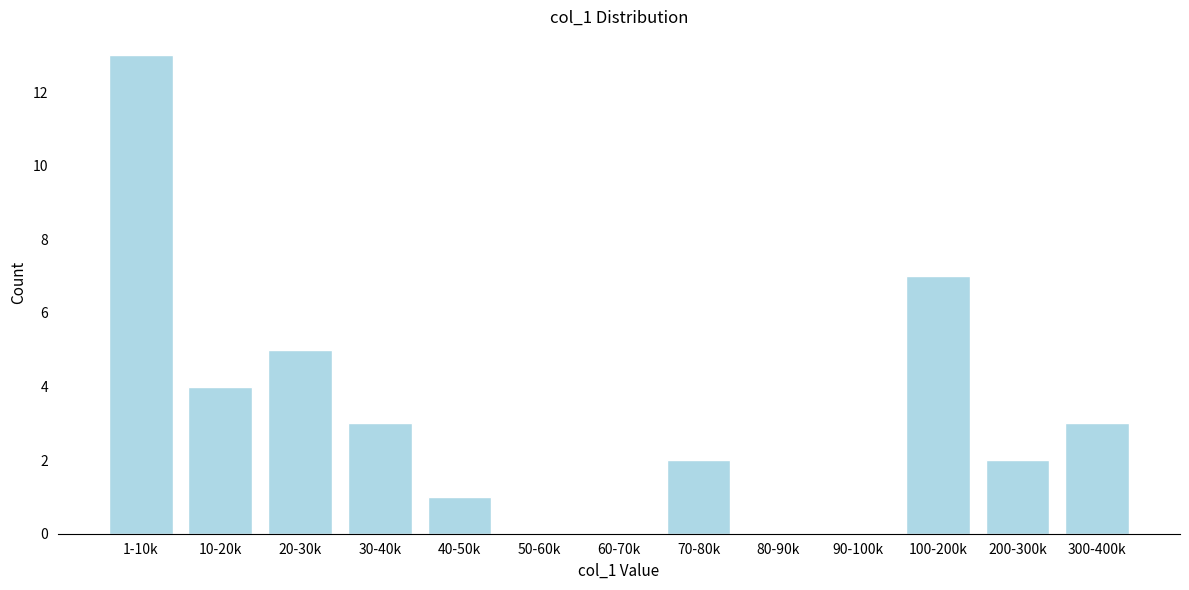

Reading left to right, transcribe all the data shown in this chart.

1-10k=13	10-20k=4	20-30k=5	30-40k=3	40-50k=1	50-60k=0	60-70k=0	70-80k=2	80-90k=0	90-100k=0	100-200k=7	200-300k=2	300-400k=3